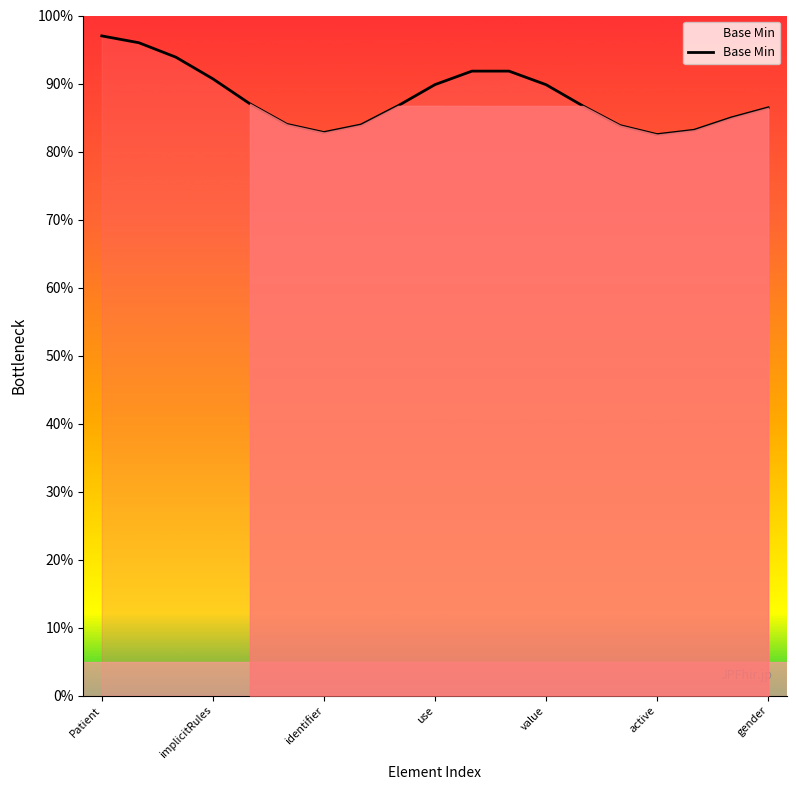

What is the sum of the values at active and Patient?

1.8